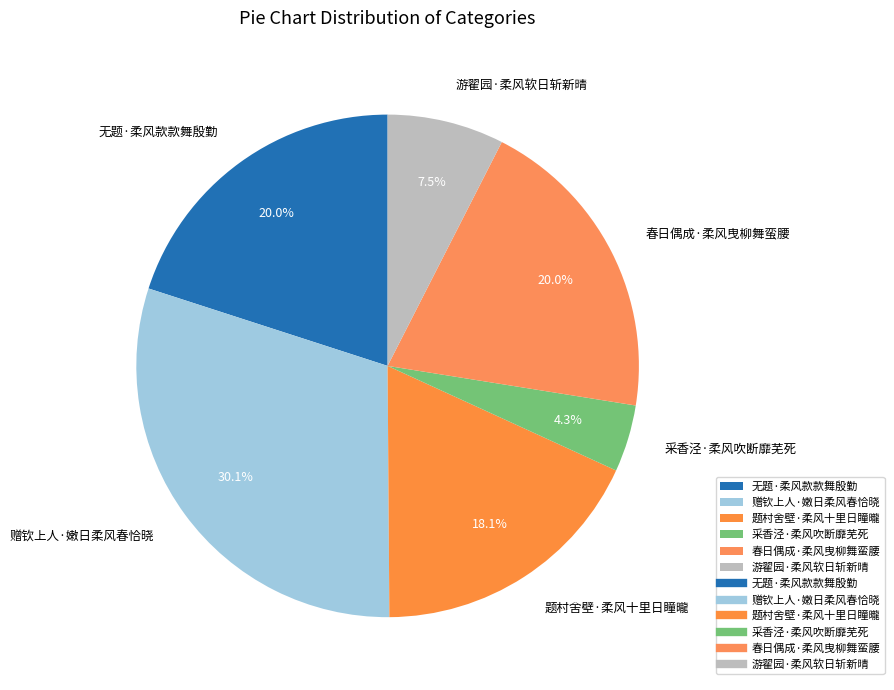

To the nearest percent, what is the difference between the 无题·柔风款款舞殷勤 and 题村舍壁·柔风十里日瞳曨 slice percentages?

2%